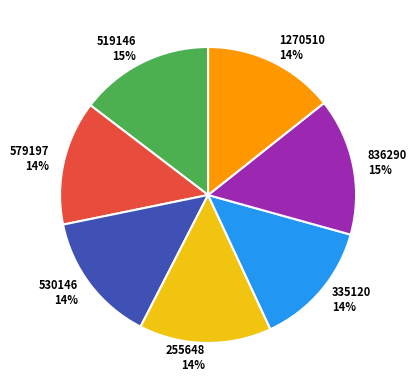

Between 335120 14% and 836290 15%, which is larger?

836290 15%